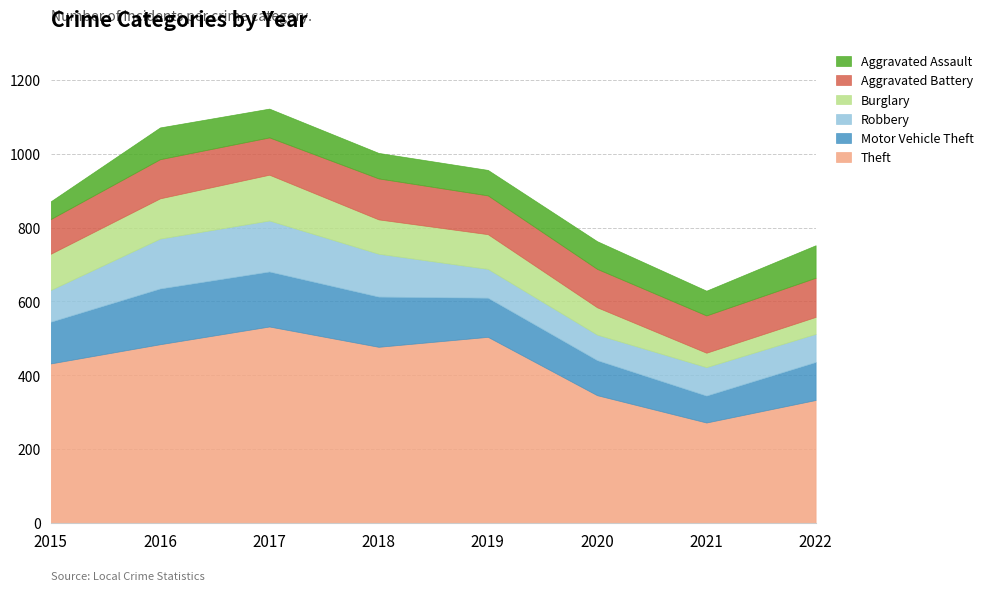

At which label is Motor Vehicle Theft closest to 112?

2015